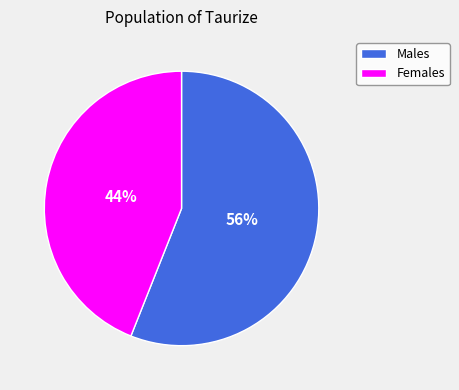

To the nearest percent, what percentage of the pie is Females?

44%